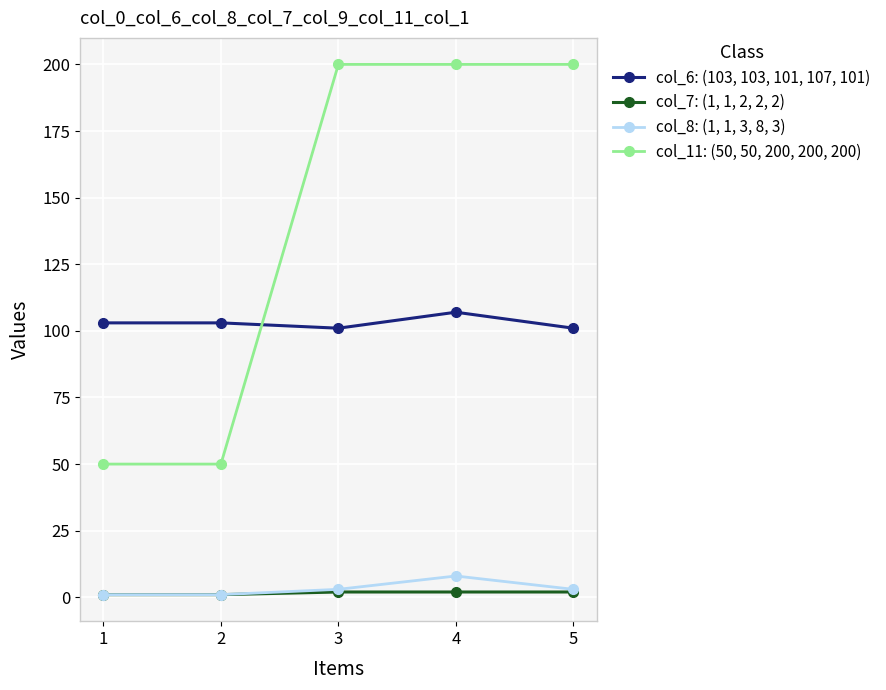

At how many categories does at least one series exceed 30?

5